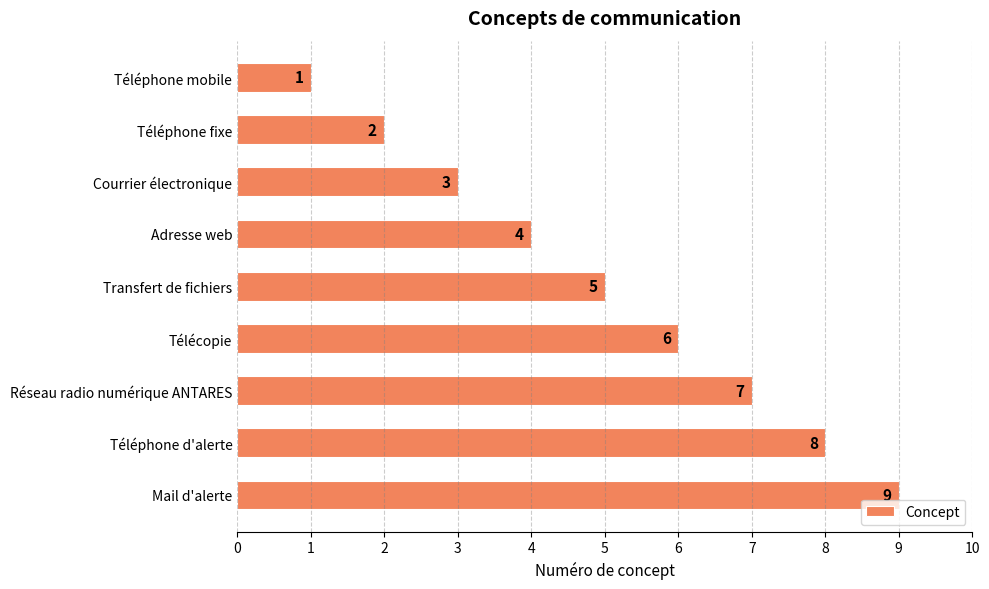

Count the values in the range 3 to 7.

5